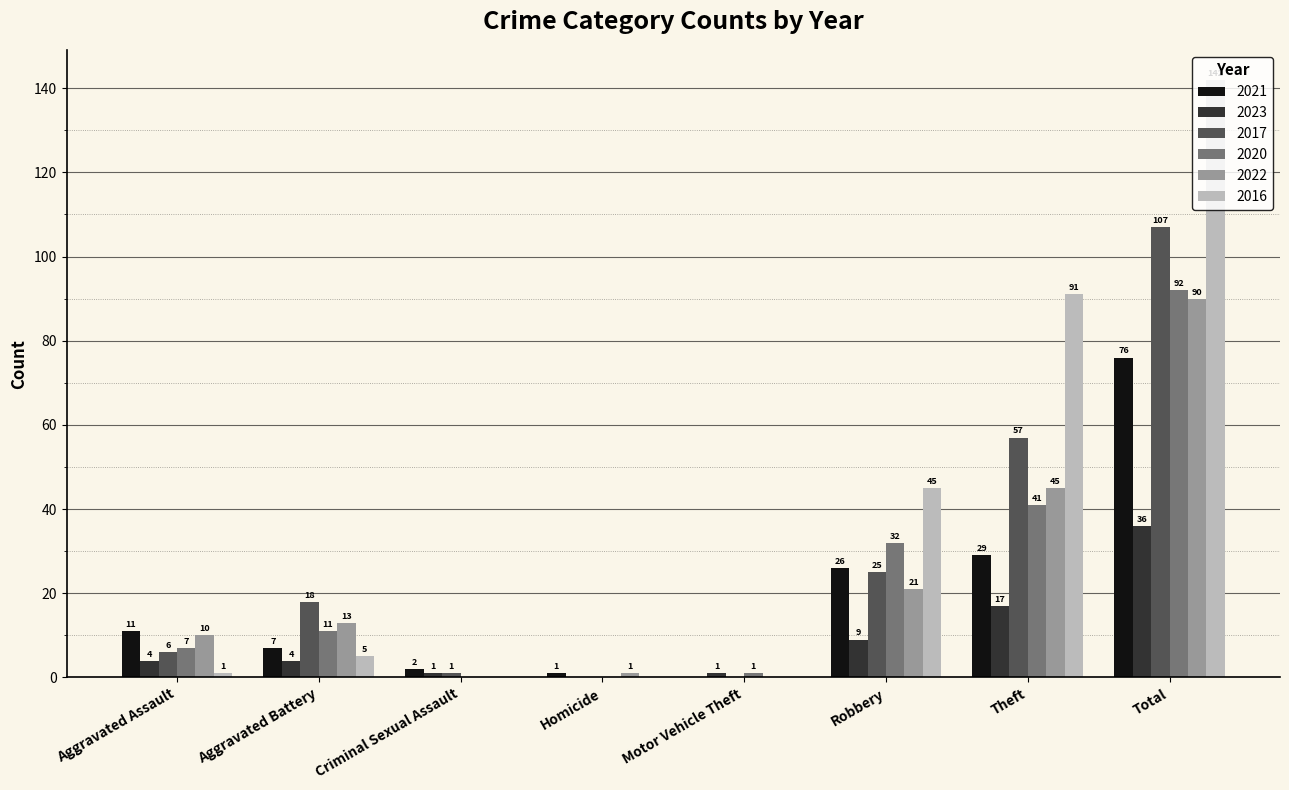

Is the value of 2016 at Robbery greater than the value of 2022 at Homicide?

Yes